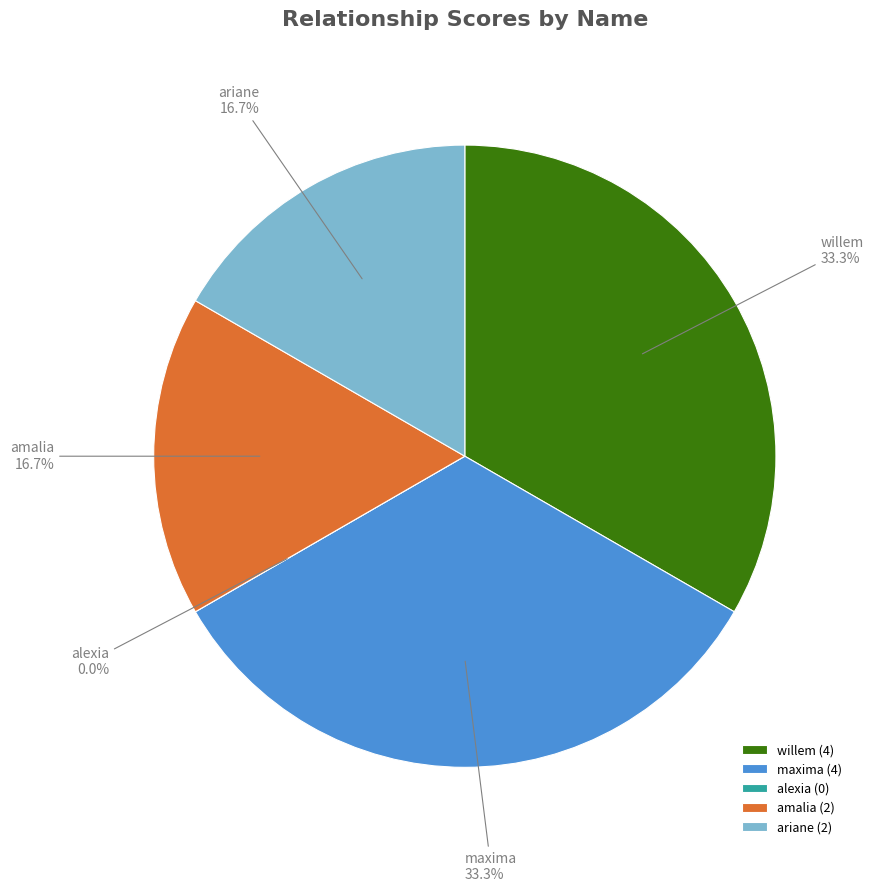

To the nearest percent, what is the average slice percentage?

20%